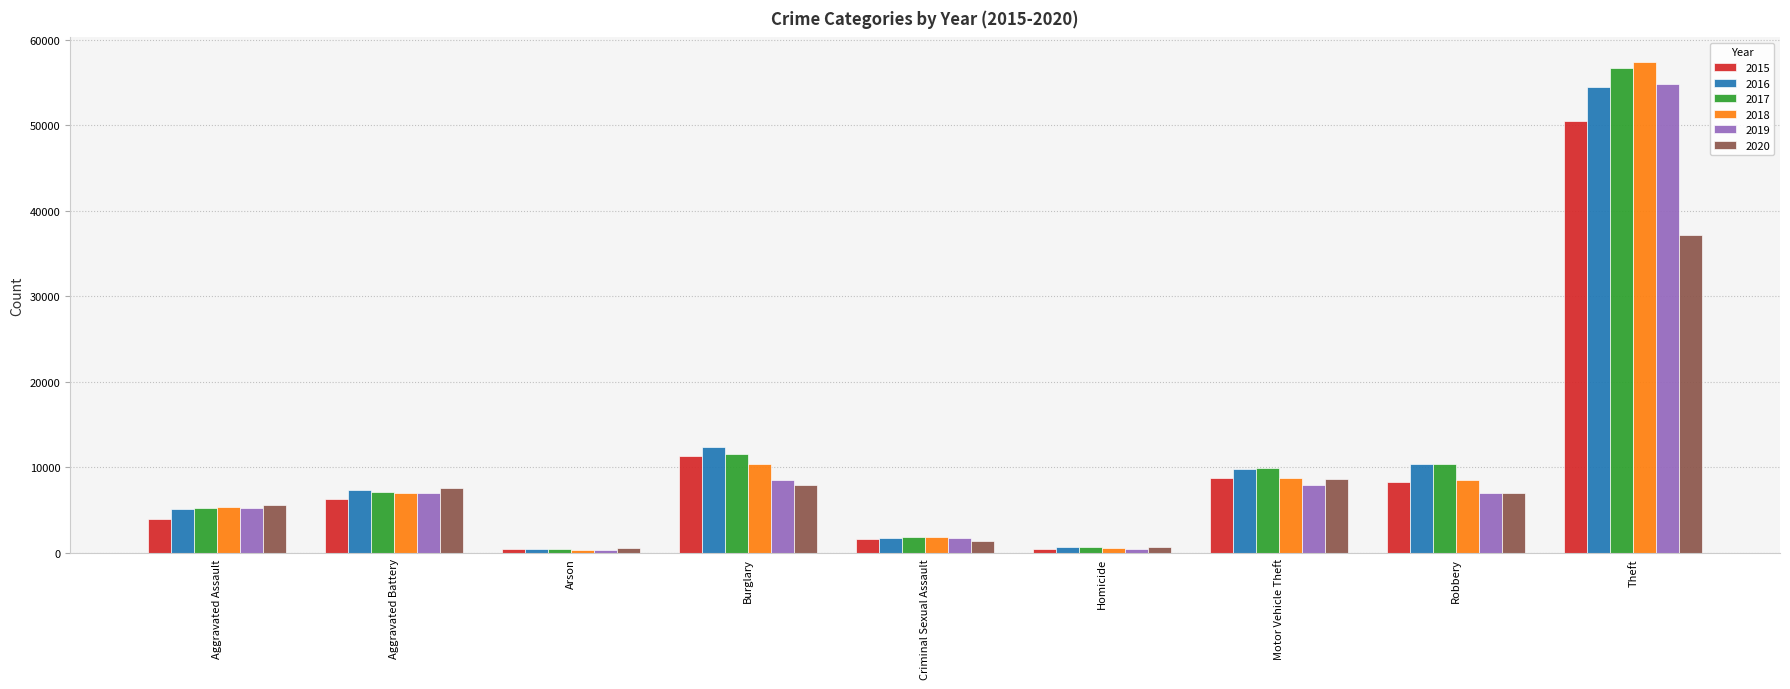

Read the 2016 value at Homicide.

697